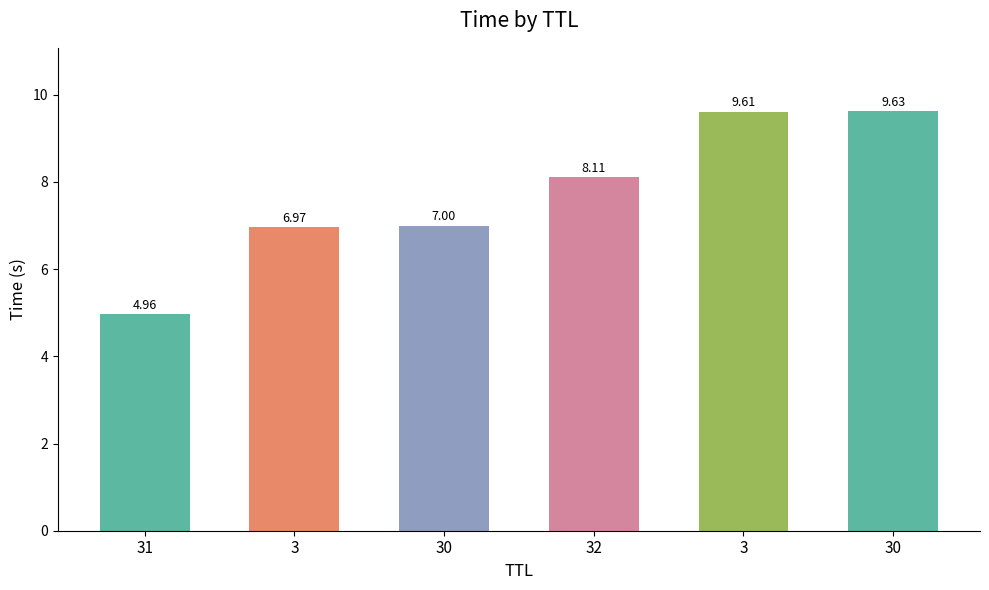

True or false: the data shows 7.9 at 31.

False